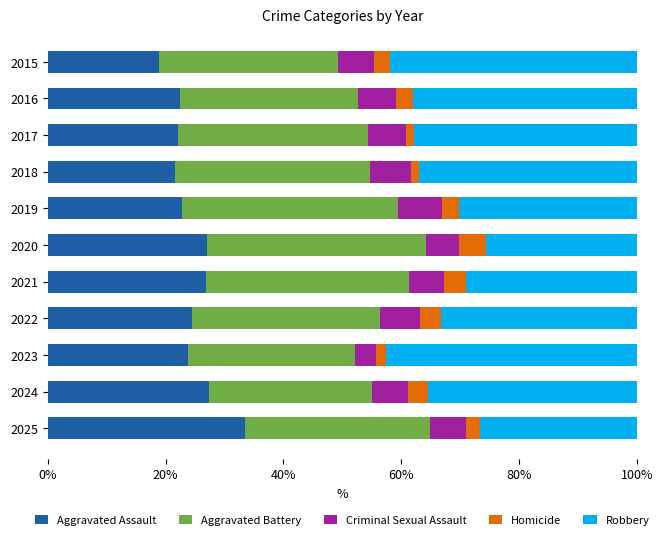

The Aggravated Assault series shows 11.7 at 2024. True or false?

False